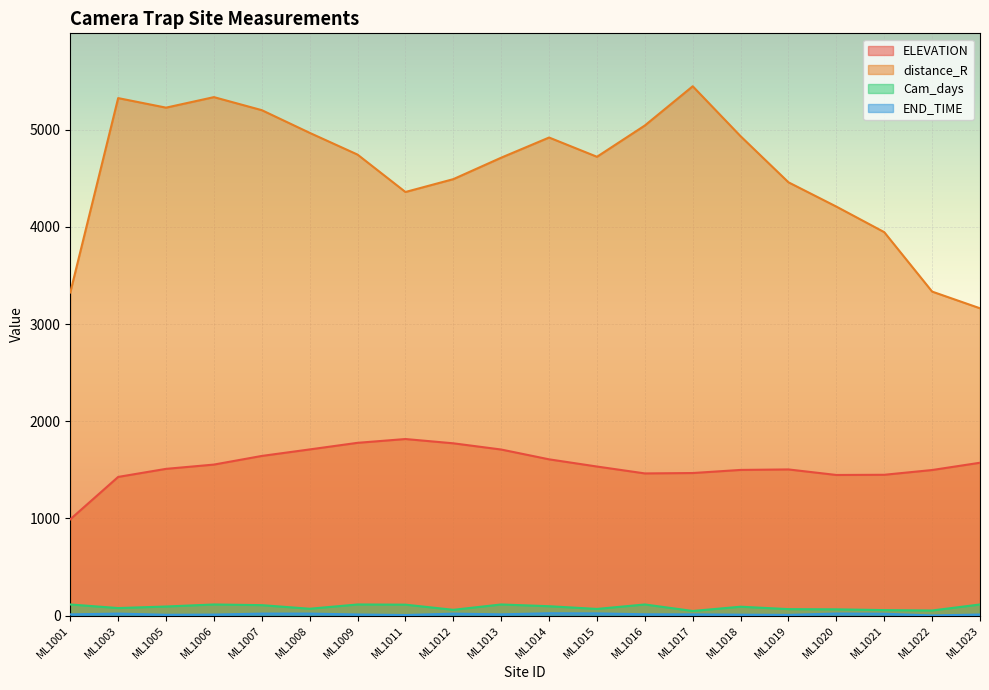

True or false: distance_R has more than 2 interior local peaks.

True